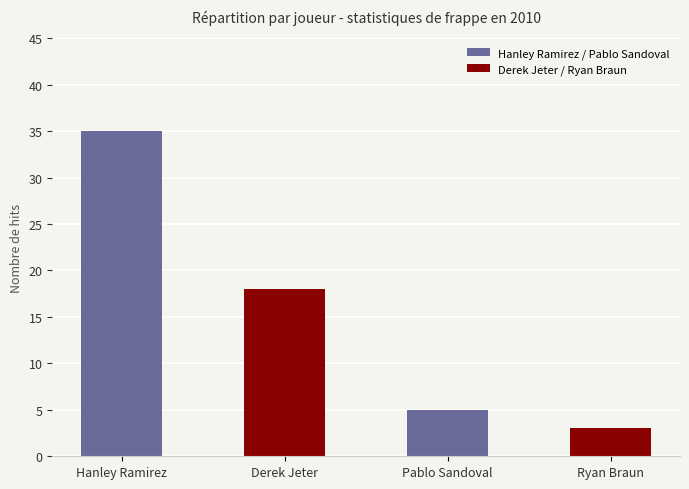

The value at Derek Jeter is 18. True or false?

True